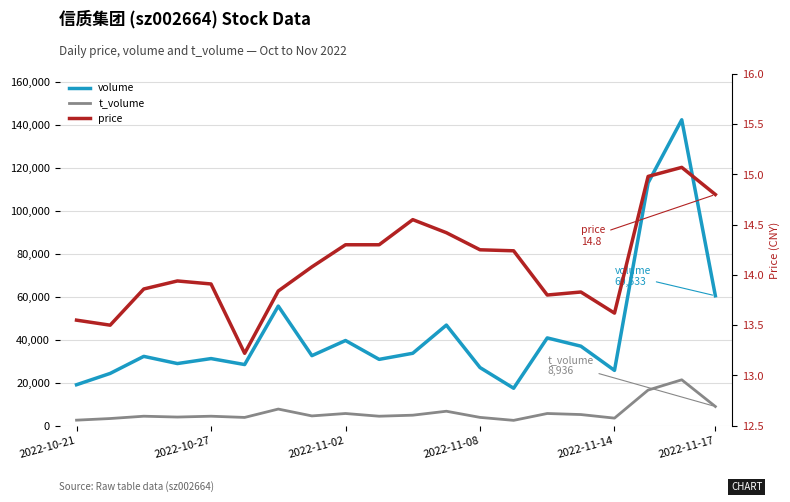

What is the sum of the volume values at 10 and 9?

64644.0